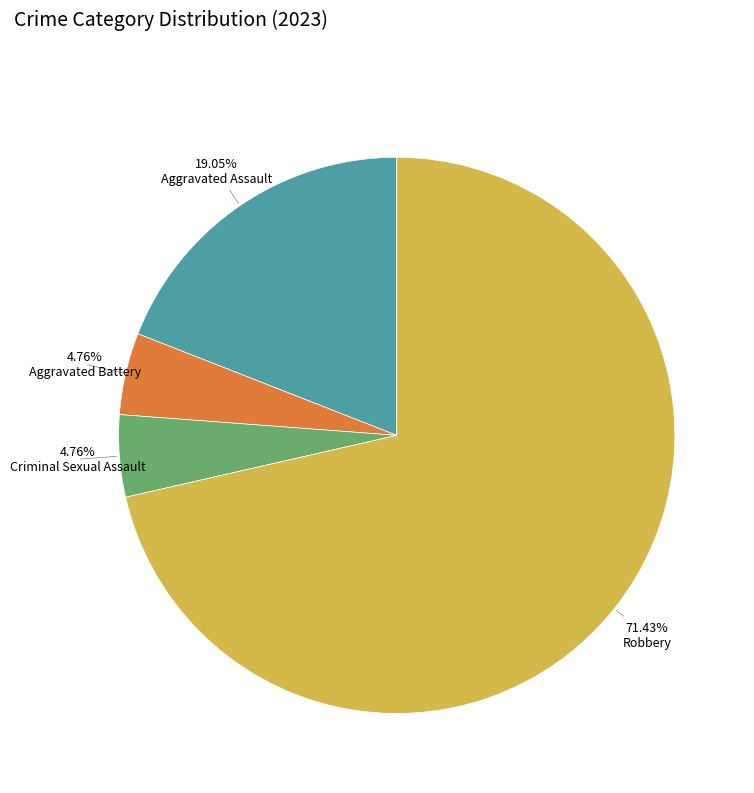

Does any single category account for the majority?

Yes